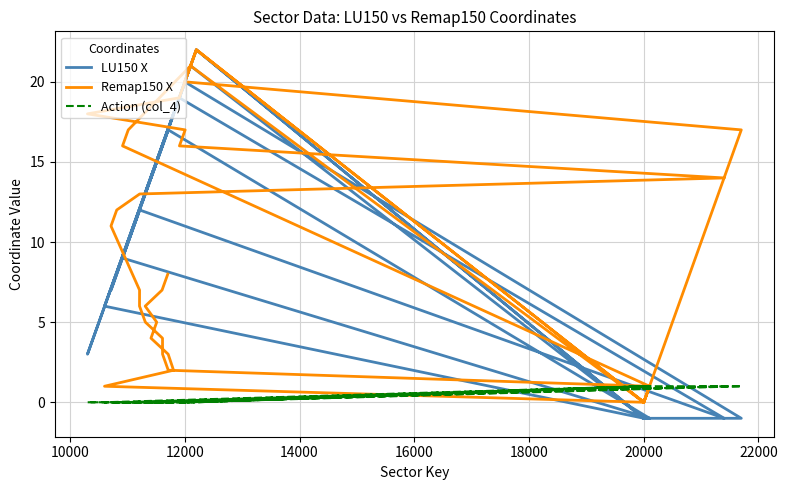

Which series ends up on top after the final intersection of LU150 X and Remap150 X?

LU150 X